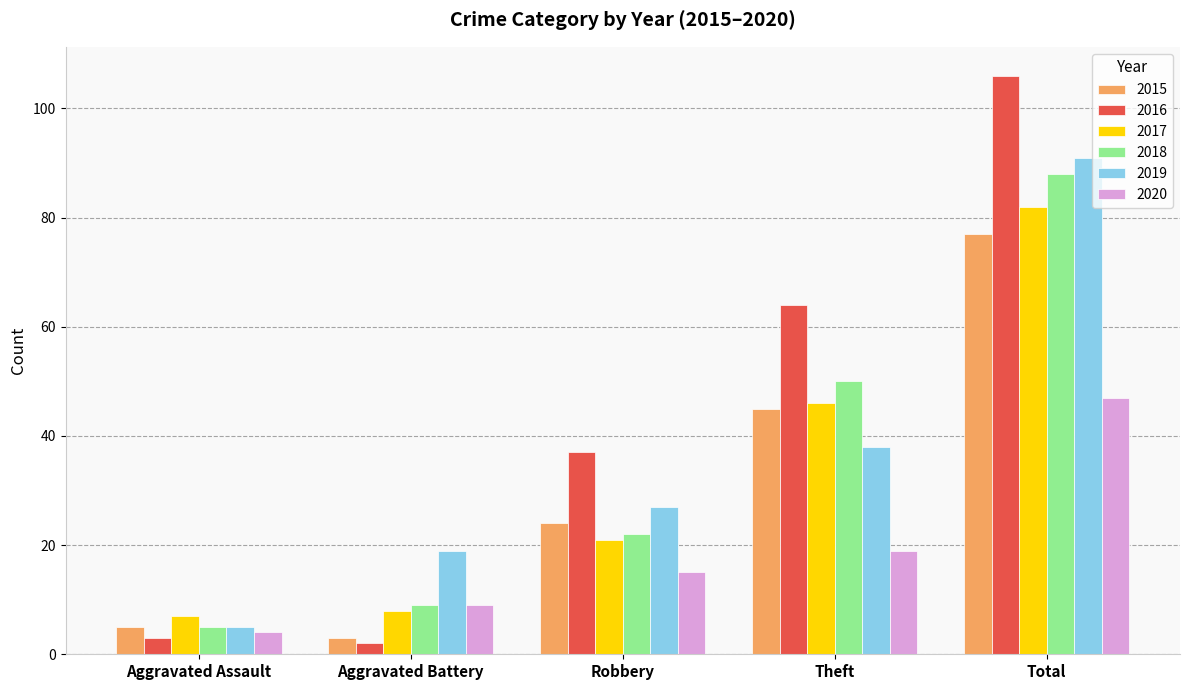

What is the difference between the highest and lowest values at Aggravated Assault?

4